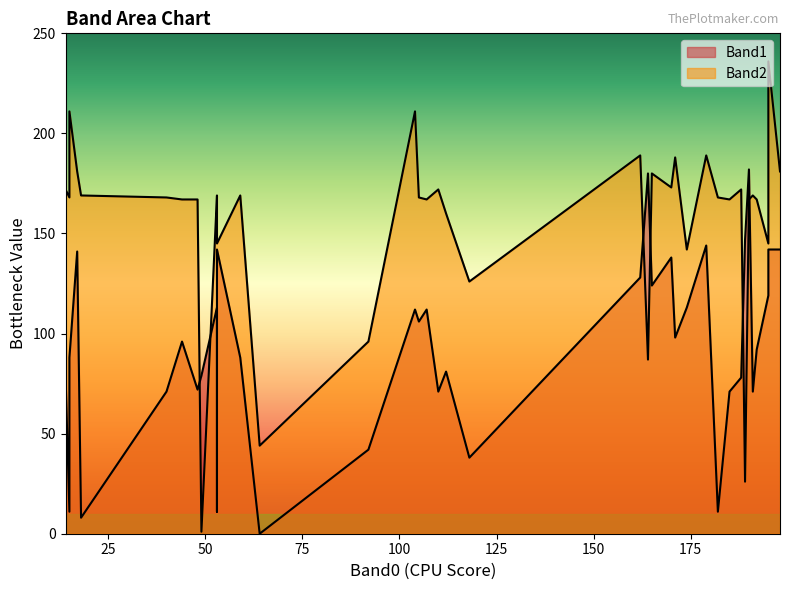

At which category does Band2 reach its first local peak?

2